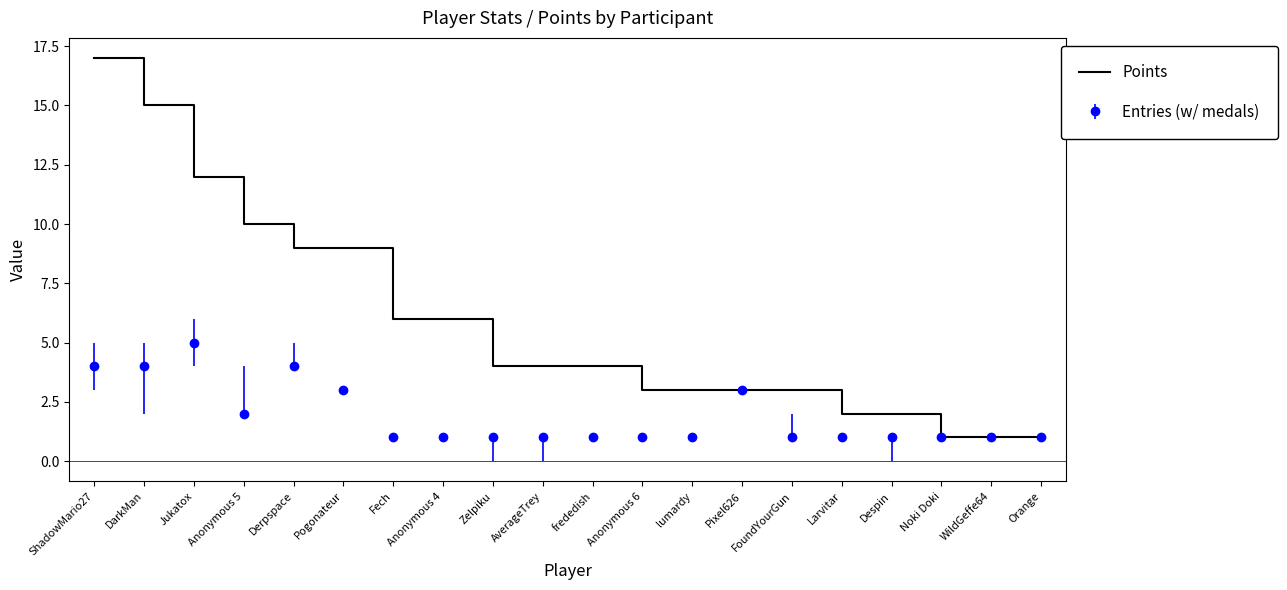

What is the greatest value displayed?

17